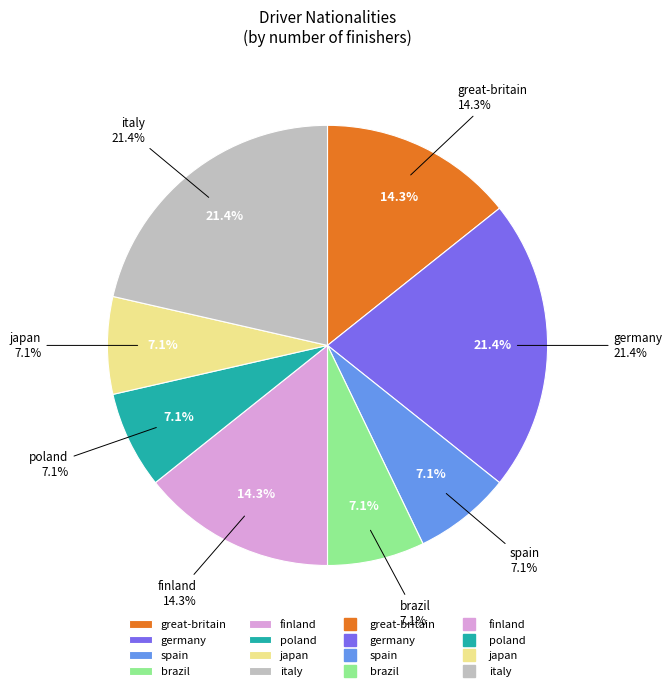

What is the change in value from great-britain to germany?

+1